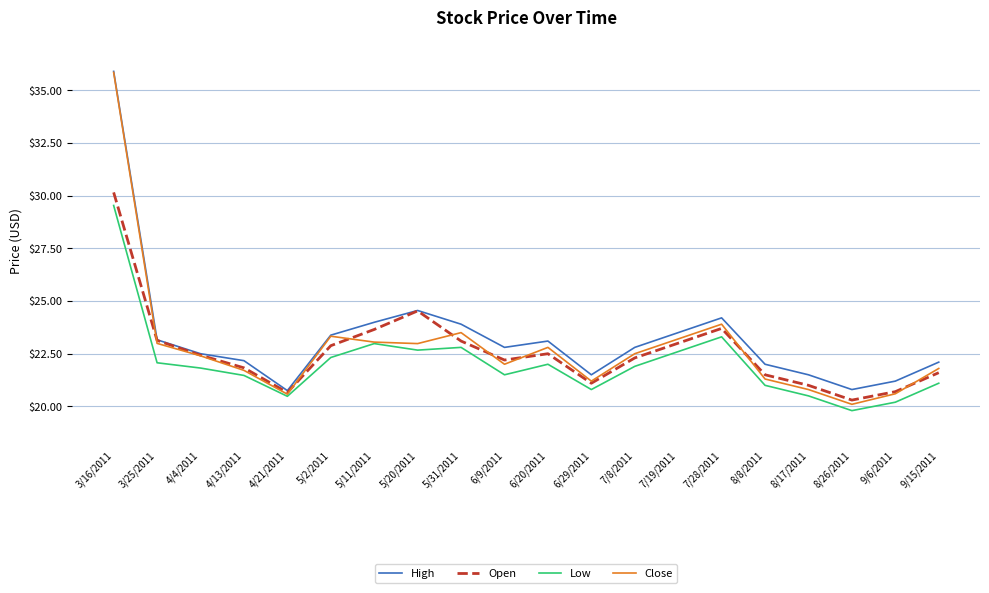

What is the smallest value displayed?

19.8